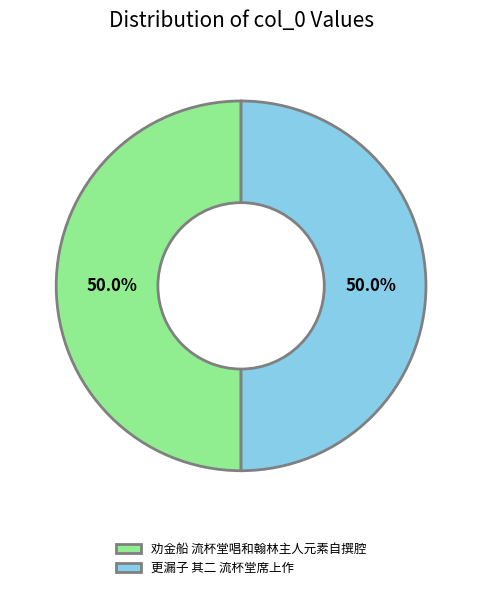

To the nearest percent, what is the average slice percentage?

50%